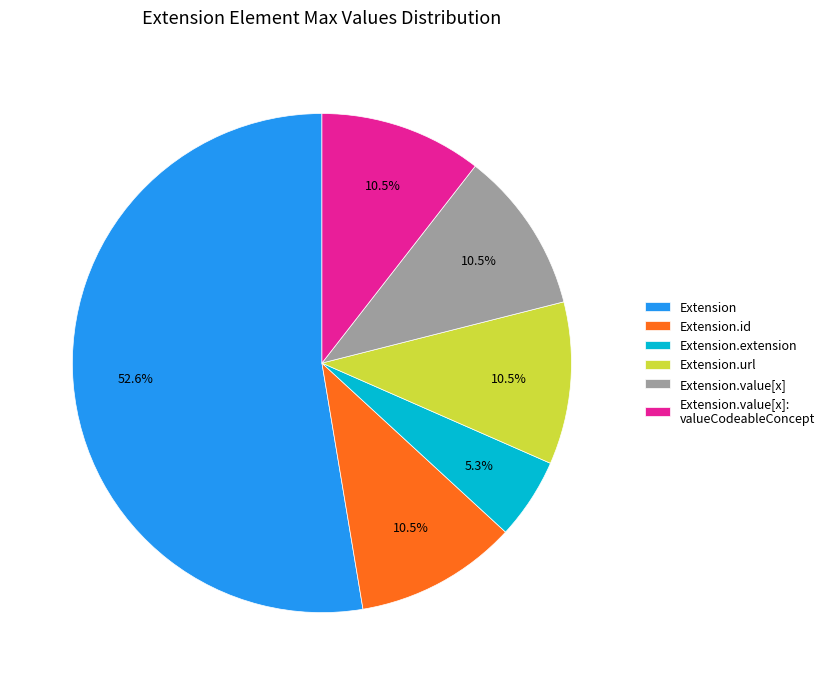

Which category has the smallest portion of the pie?

Extension.extension